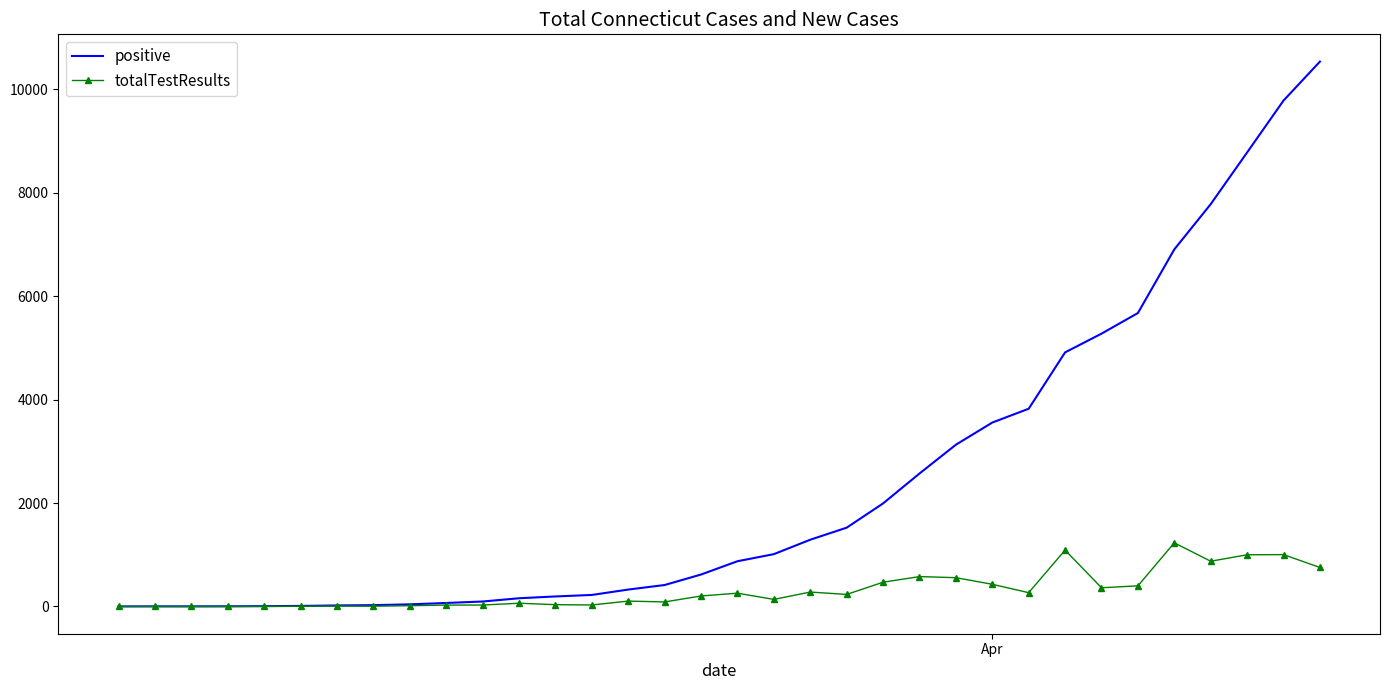

Rank the series by their average value, from highest to lowest.

positive, totalTestResults